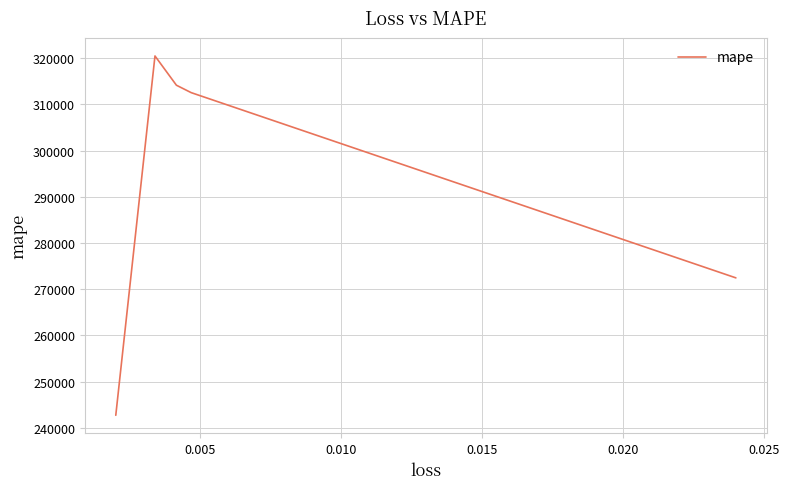

How many distinct data groups are displayed?

1